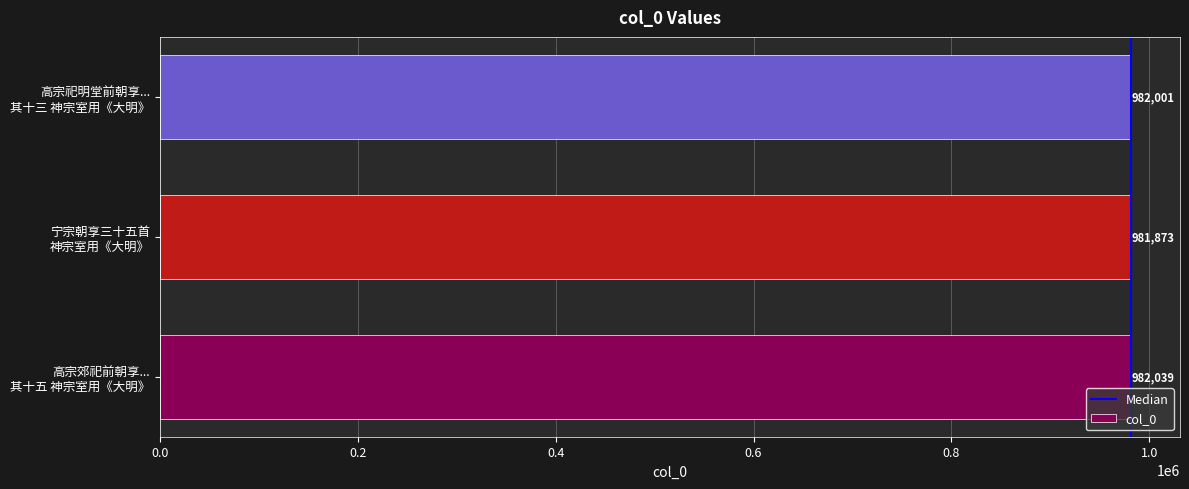

How many distinct data groups are displayed?

1